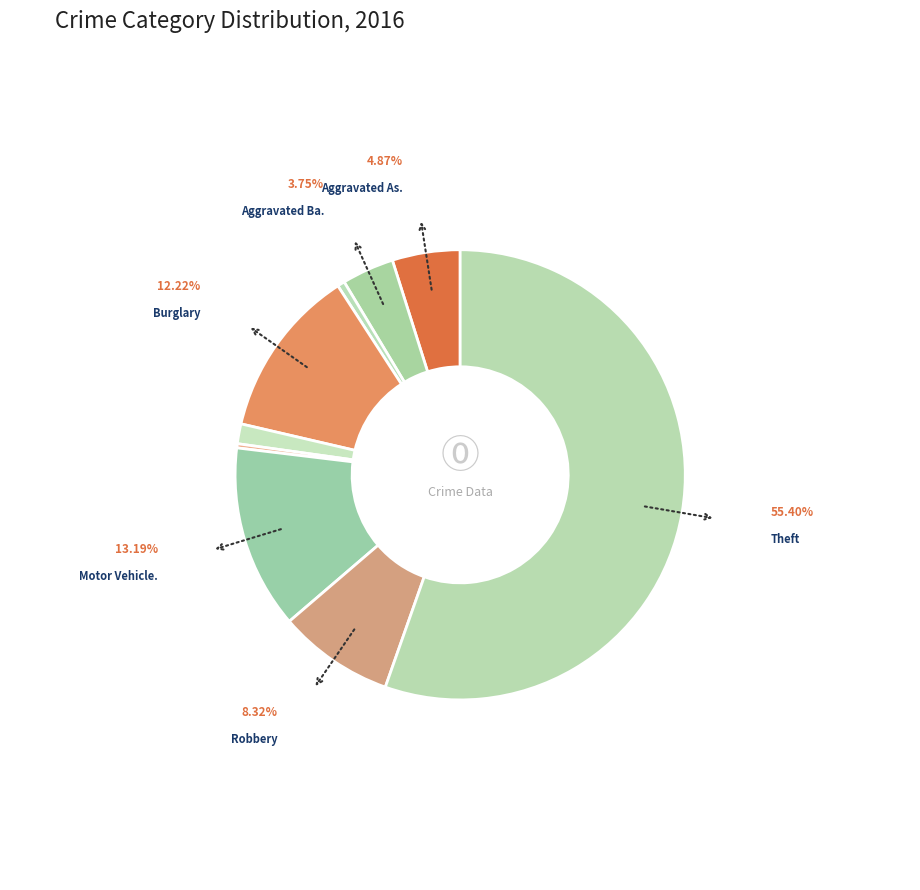

To the nearest percent, what is the average slice percentage?

11%